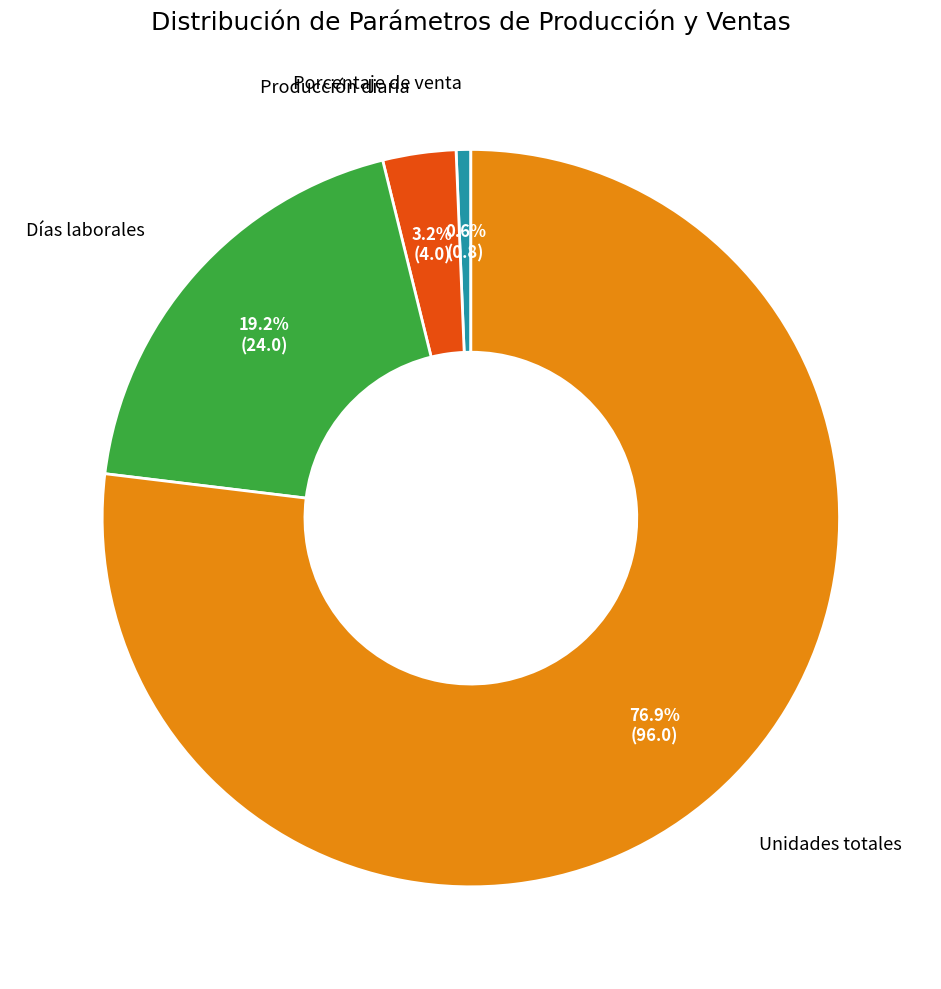

Count the number of slices in the pie.

4